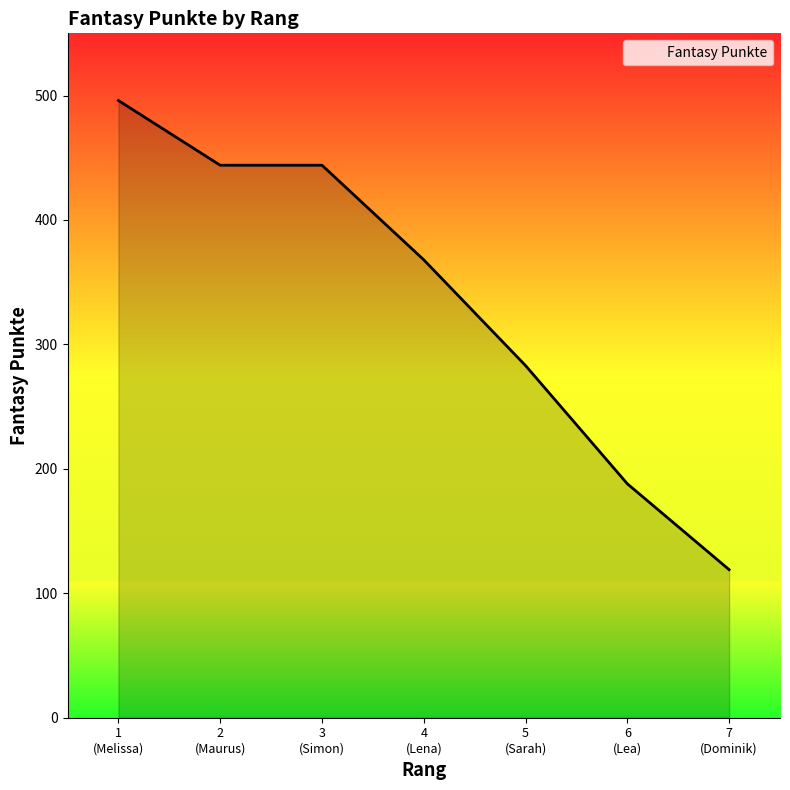

What is the minimum value shown in the chart?

119